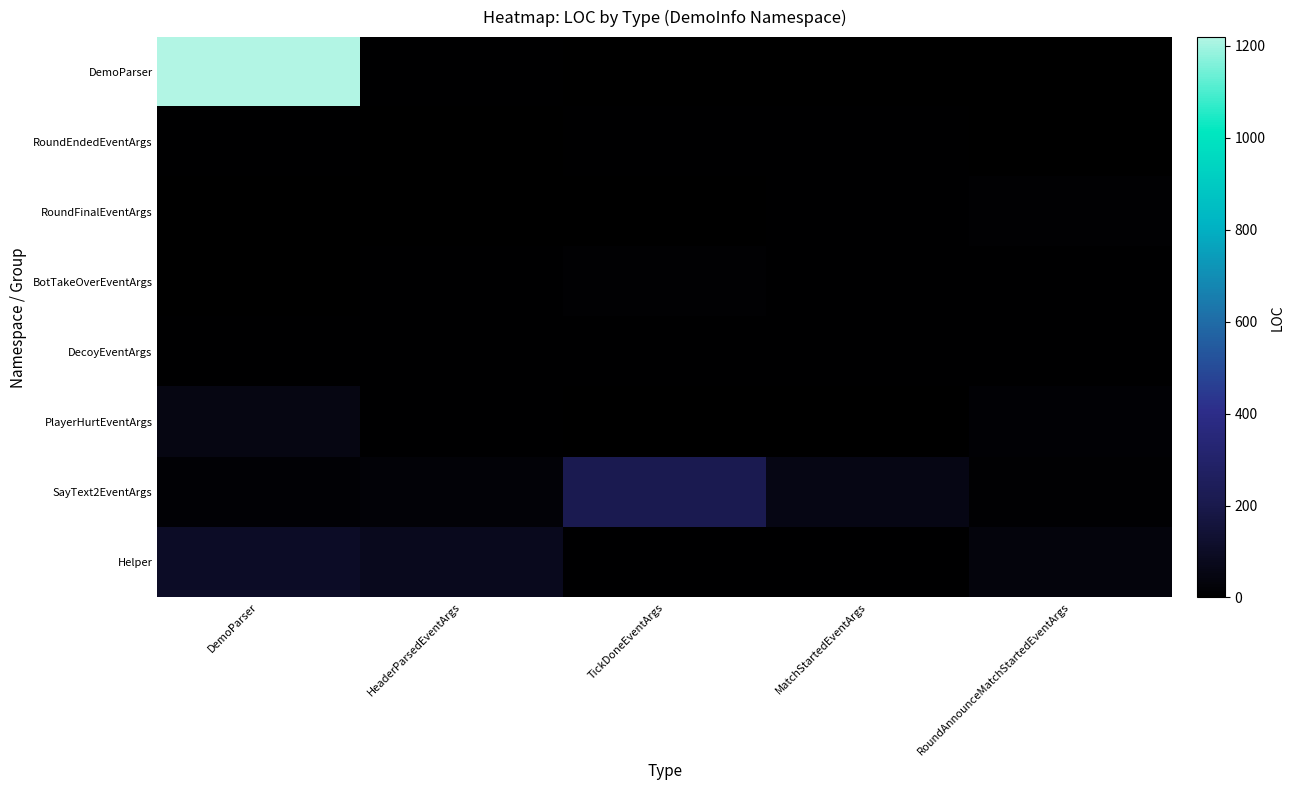

Reading left to right, extract all data points from this chart.

DemoParser: DemoParser=1219	HeaderParsedEventArgs=8	TickDoneEventArgs=3	MatchStartedEventArgs=3	RoundAnnounceMatchStartedEventArgs=3
RoundEndedEventArgs: DemoParser=9	HeaderParsedEventArgs=3	TickDoneEventArgs=5	MatchStartedEventArgs=6	RoundAnnounceMatchStartedEventArgs=3
RoundFinalEventArgs: DemoParser=3	HeaderParsedEventArgs=3	TickDoneEventArgs=3	MatchStartedEventArgs=8	RoundAnnounceMatchStartedEventArgs=12
BotTakeOverEventArgs: DemoParser=4	HeaderParsedEventArgs=5	TickDoneEventArgs=13	MatchStartedEventArgs=6	RoundAnnounceMatchStartedEventArgs=6
DecoyEventArgs: DemoParser=6	HeaderParsedEventArgs=9	TickDoneEventArgs=6	MatchStartedEventArgs=5	RoundAnnounceMatchStartedEventArgs=5
PlayerHurtEventArgs: DemoParser=48	HeaderParsedEventArgs=6	TickDoneEventArgs=4	MatchStartedEventArgs=4	RoundAnnounceMatchStartedEventArgs=19
SayText2EventArgs: DemoParser=19	HeaderParsedEventArgs=23	TickDoneEventArgs=210	MatchStartedEventArgs=57	RoundAnnounceMatchStartedEventArgs=10
Helper: DemoParser=100	HeaderParsedEventArgs=78	TickDoneEventArgs=6	MatchStartedEventArgs=6	RoundAnnounceMatchStartedEventArgs=37